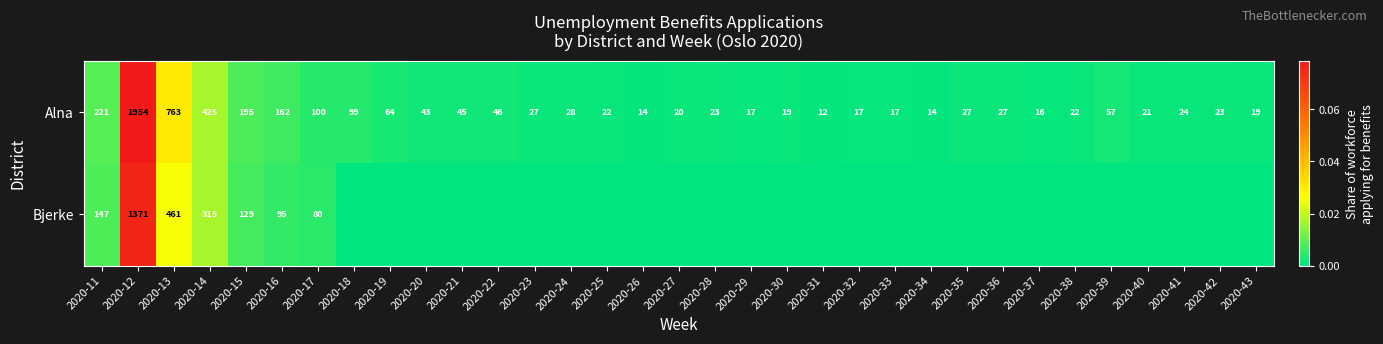

What is the total value across all series at 2020-17?

180